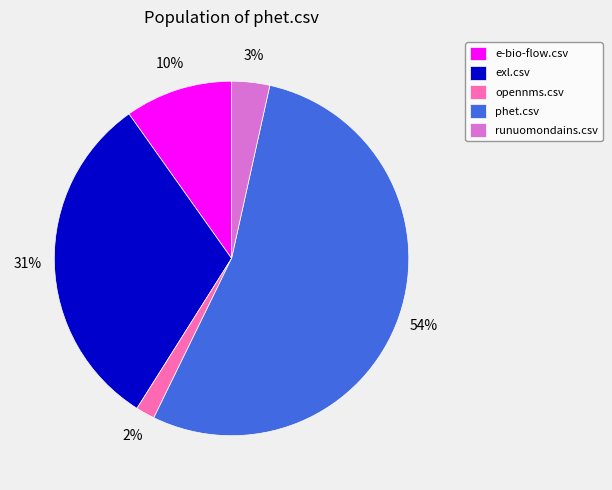

Does runuomondains.csv account for over 50% of the chart?

No